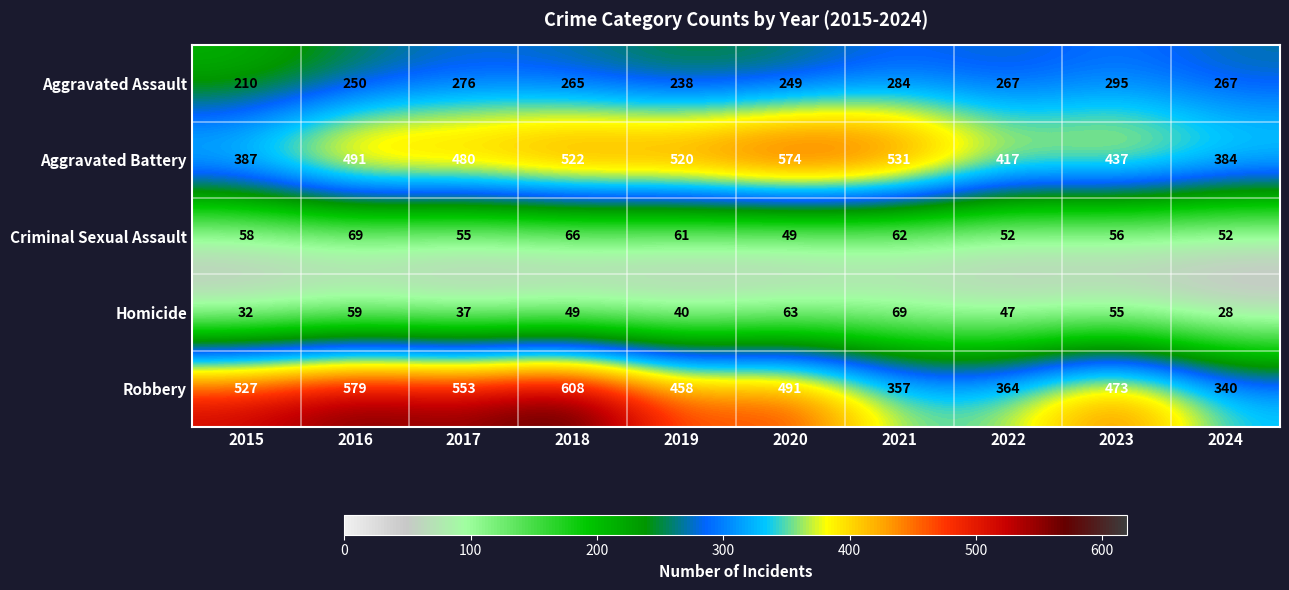

Where is Aggravated Battery nearest to the value 479?

2017